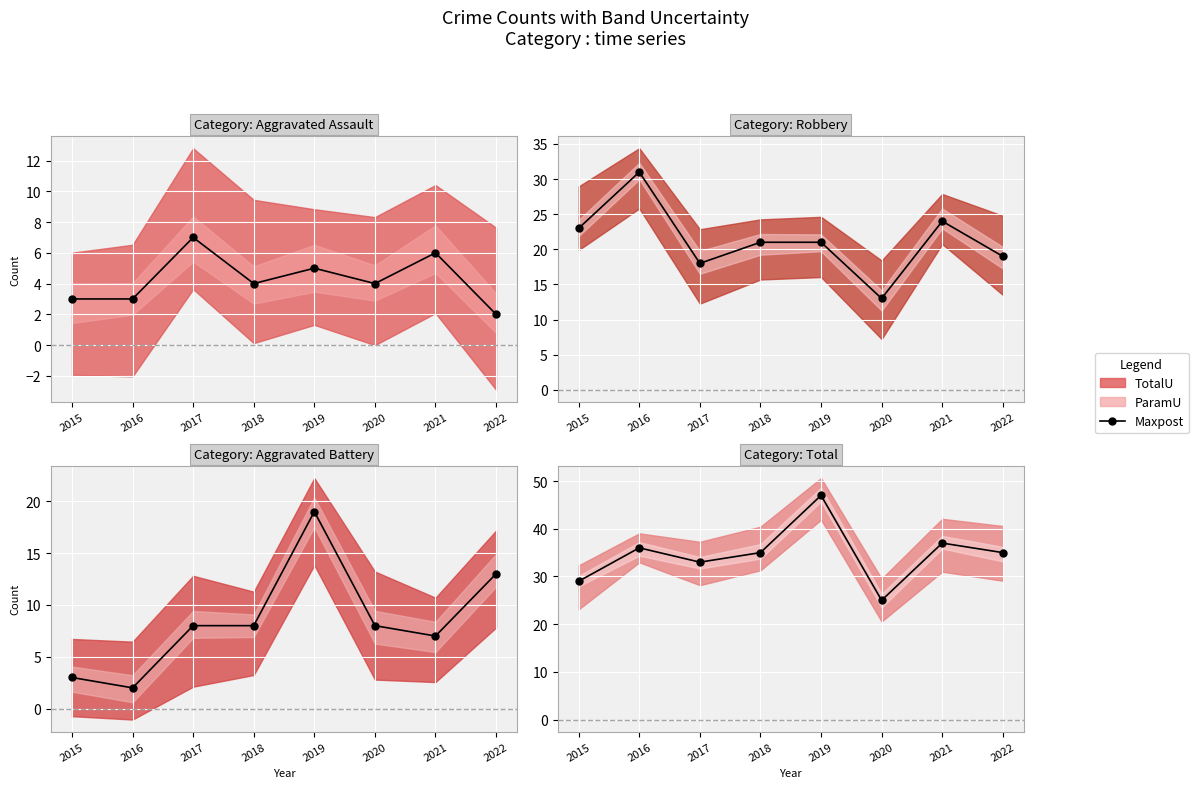

Approximately how many times larger is the value at 2016 compared to 2021?

1.0